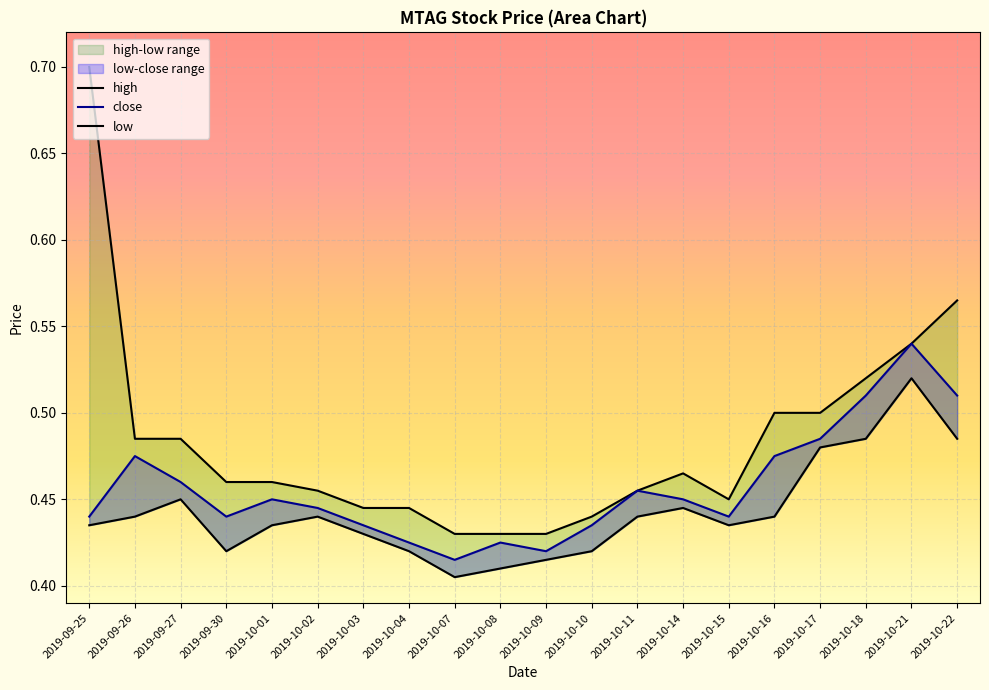

Count the number of categories in the chart.

20